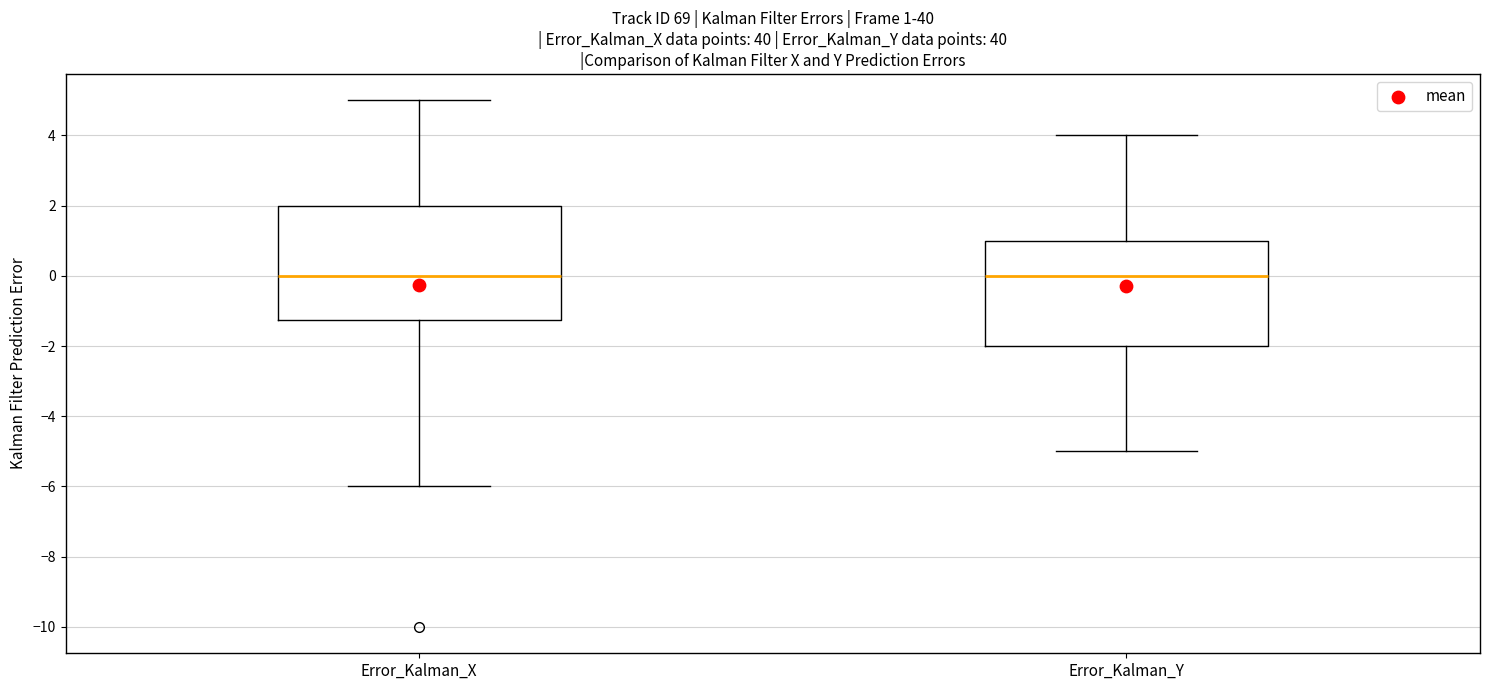

Which box is the tallest, from its lower edge to its upper edge?

Error_Kalman_X